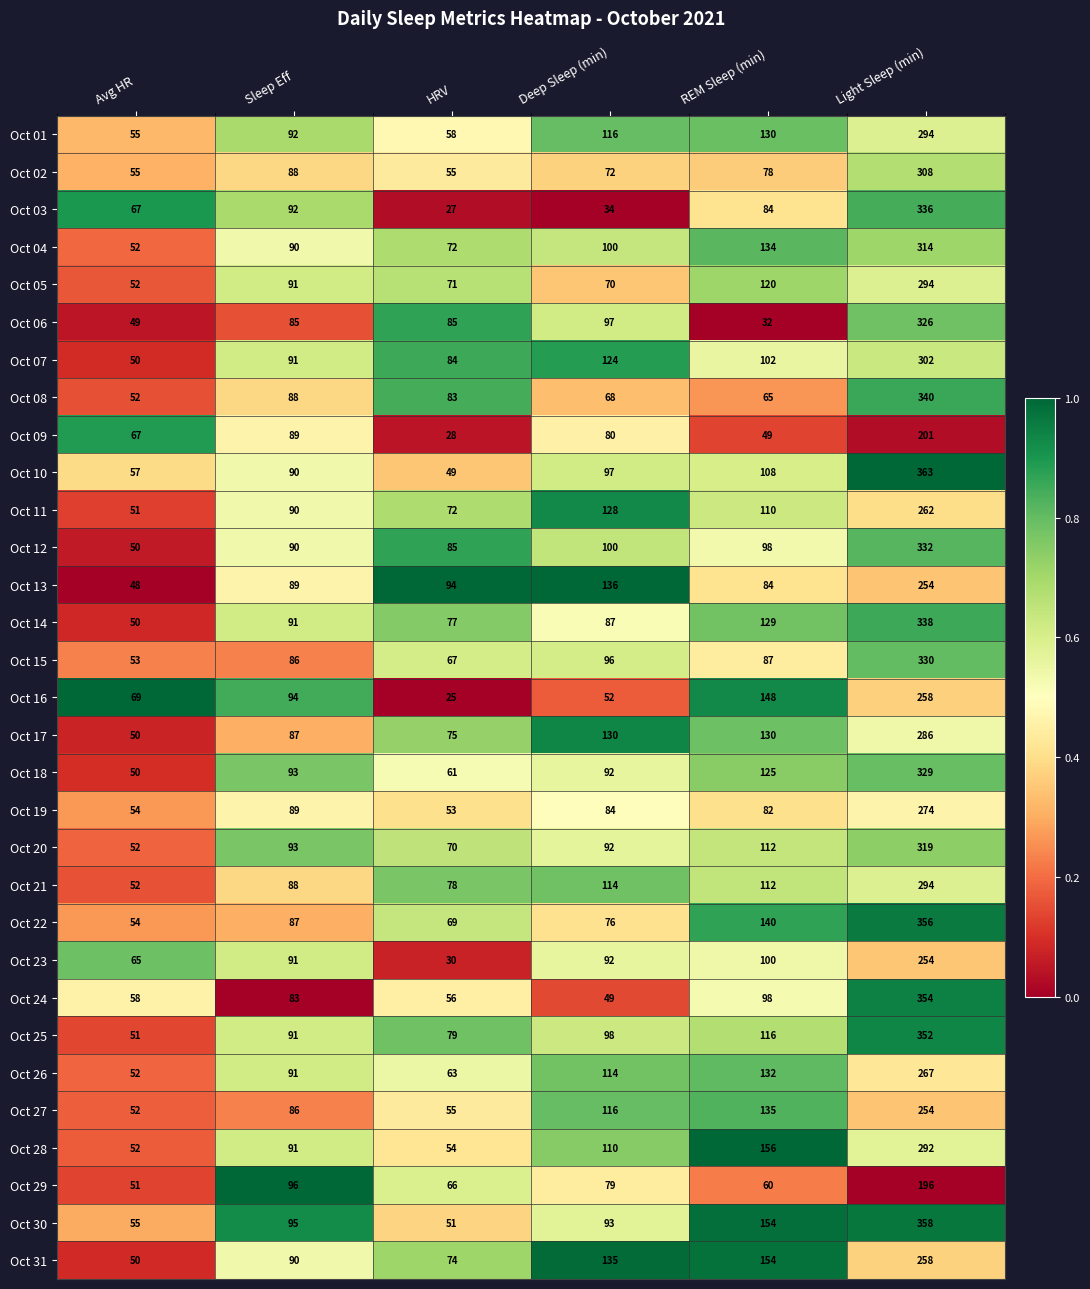

Rank the categories by Oct 07 value from lowest to highest.

Avg HR, HRV, Sleep Eff, REM Sleep (min), Deep Sleep (min), Light Sleep (min)